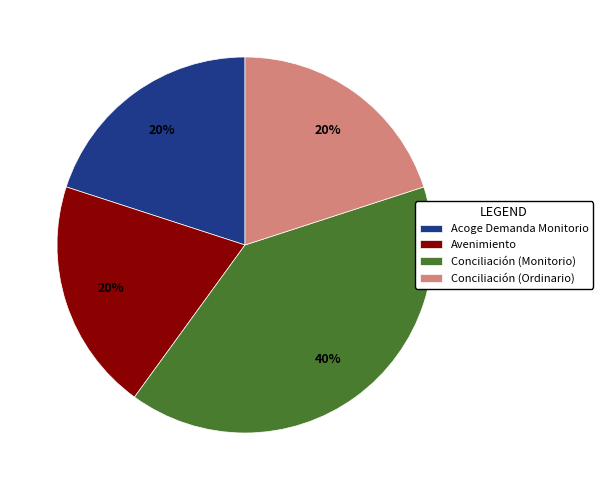

True or false: Acoge Demanda Monitorio accounts for 12% of the total.

False